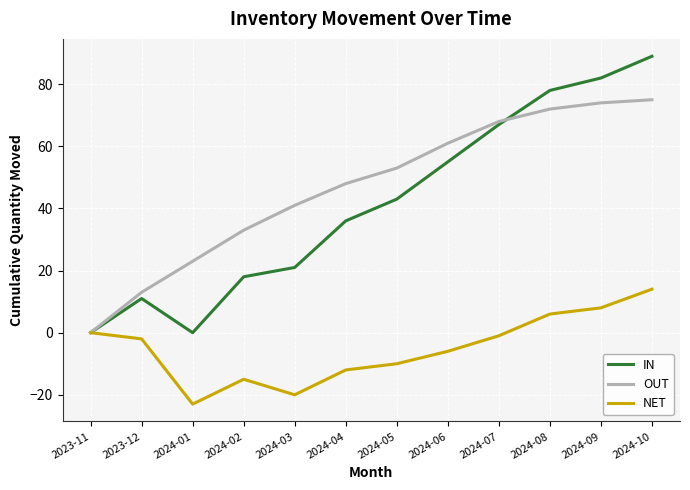

The value of OUT at 2024-04 is 48. True or false?

True